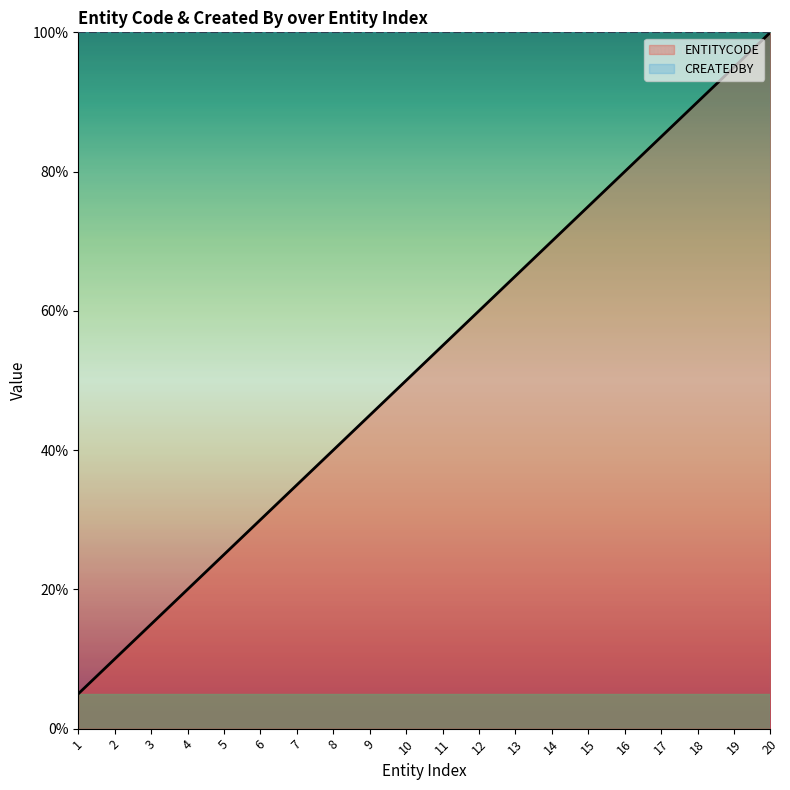

The value at 18 is 135.6. True or false?

False